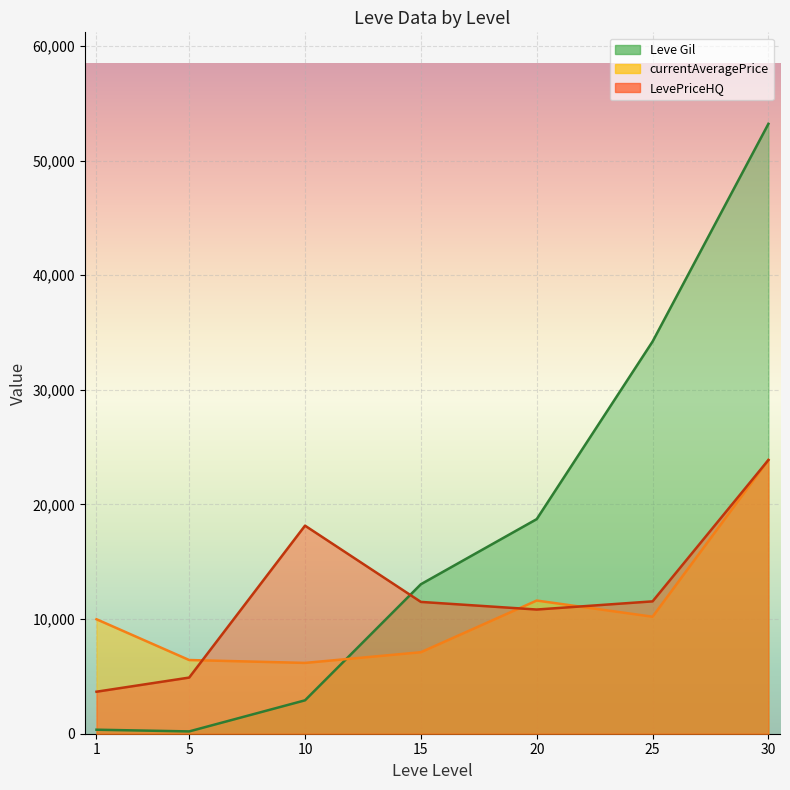

Rank the series at 15 from highest to lowest value.

Leve Gil, LevePriceHQ, currentAveragePrice